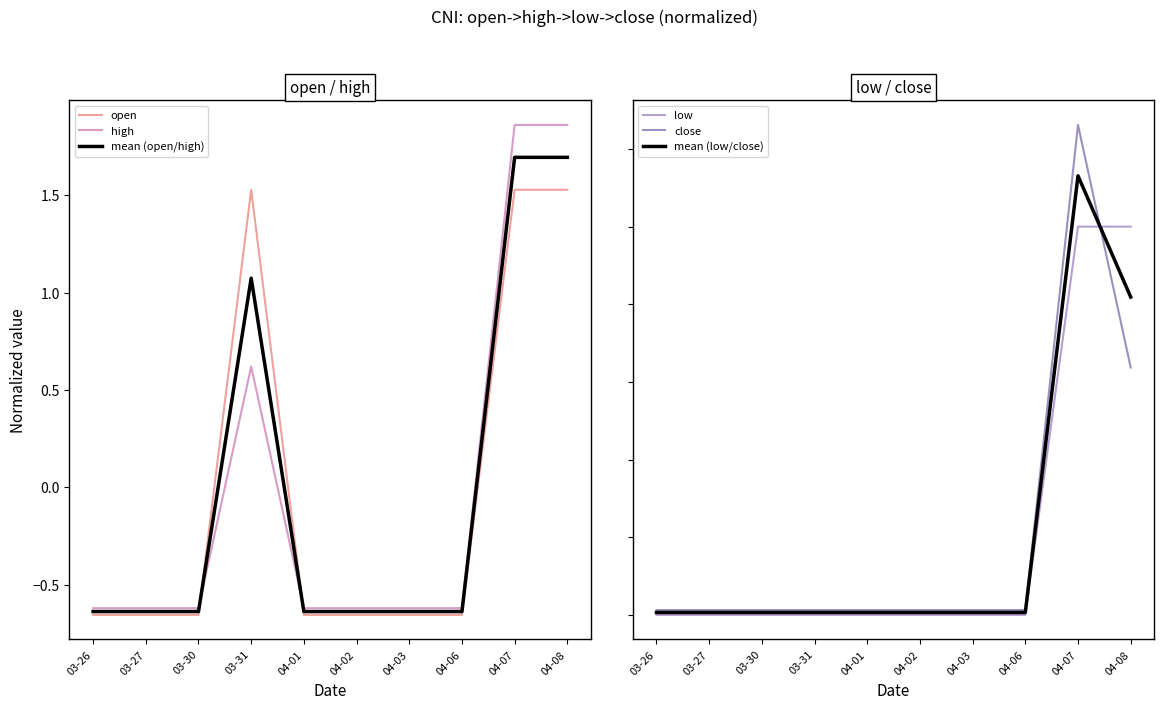

Read the mean (open/high) value at 04-06.

-0.6